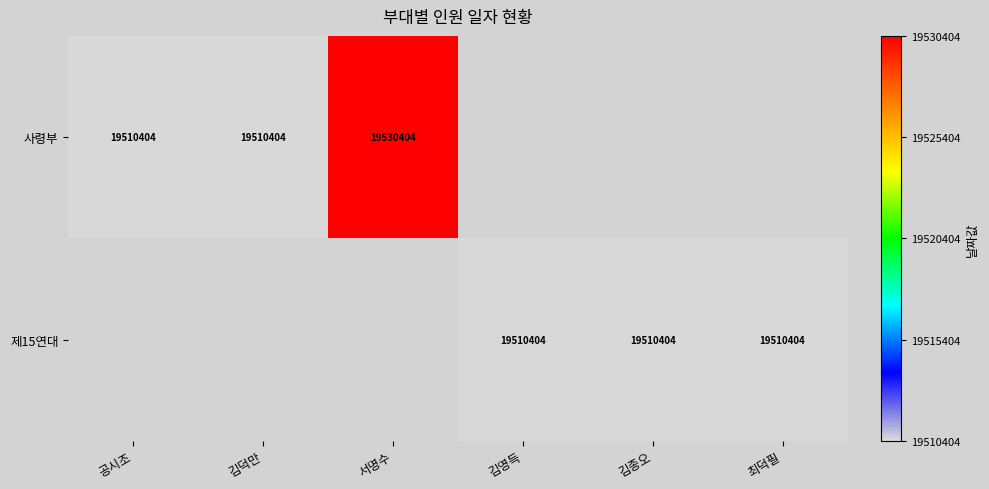

True or false: 사령부 has a value of 19530404 at 서명수.

True